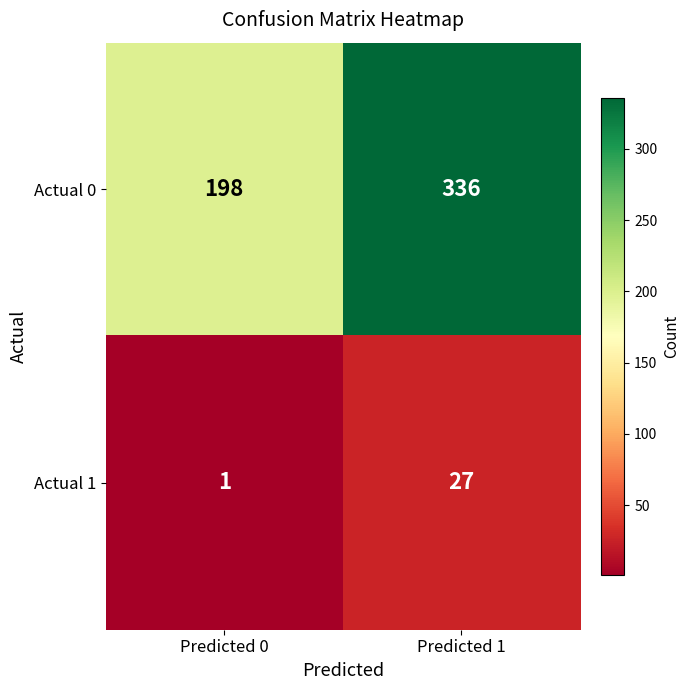

List the series in order of their overall mean, highest first.

Actual 0, Actual 1